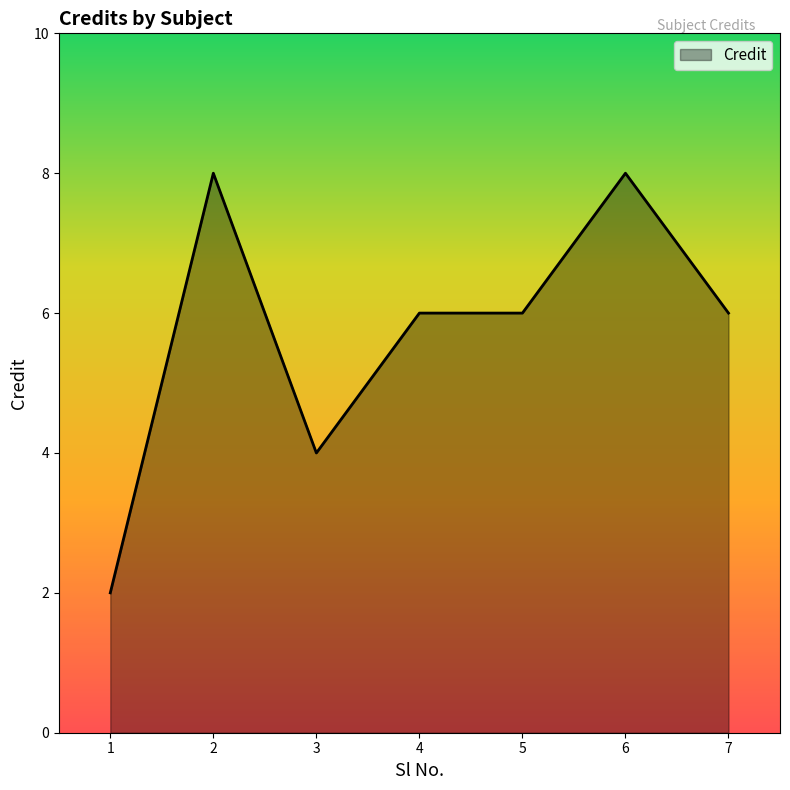

Where is the first local maximum?

2